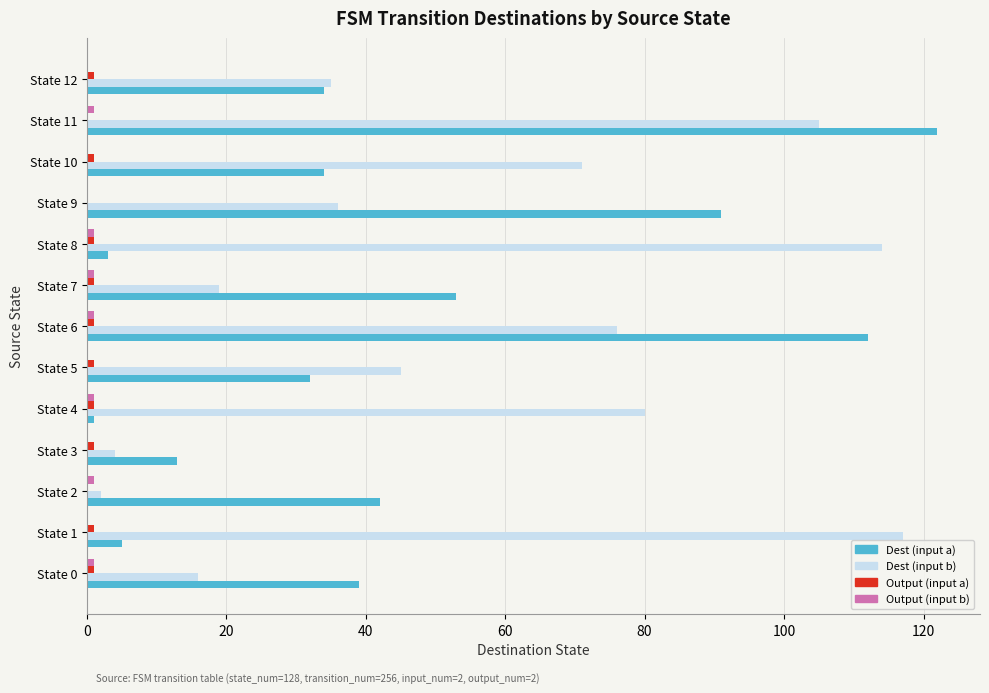

Which category has the highest value across all series?

State 11